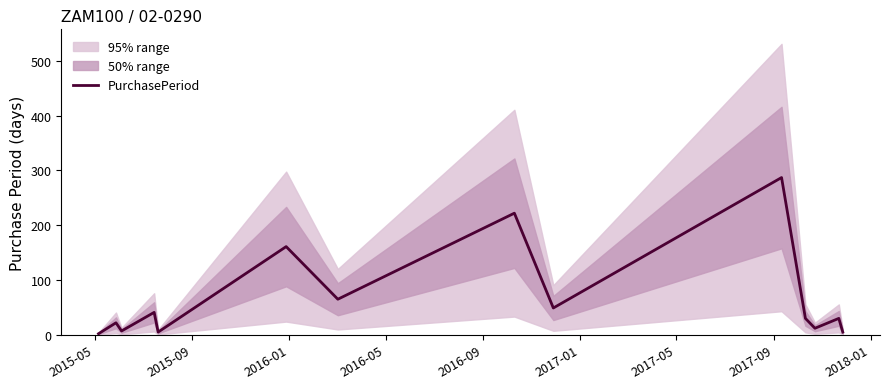

What is the highest value of the PurchasePeriod series?

287